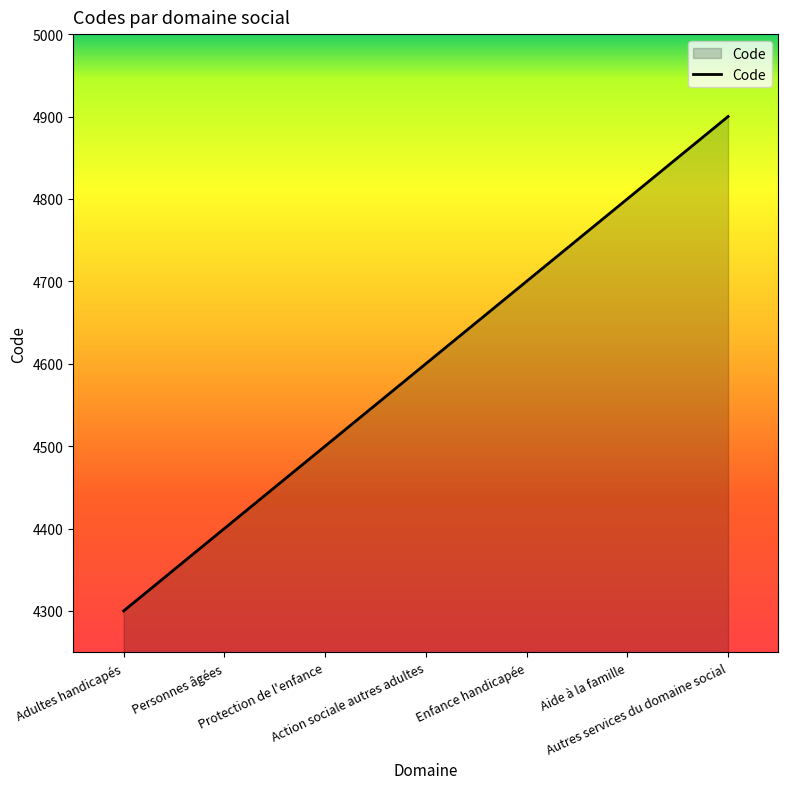

What is the change in value from Action sociale autres adultes to Aide à la famille?

+200